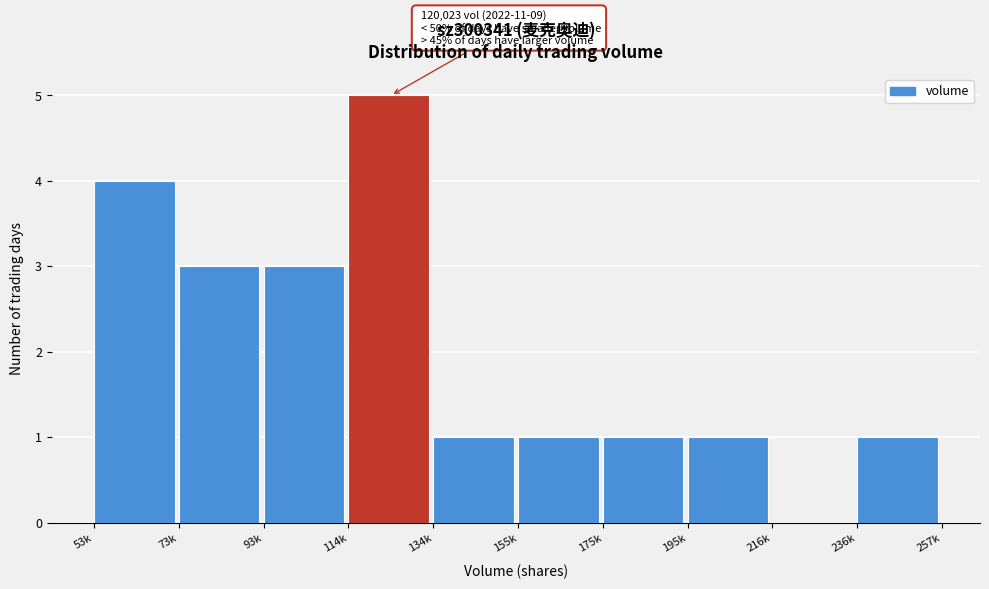

Reading left to right, what are all the values shown in this chart?

53k=4	73k=3	93k=3	114k=5	134k=1	155k=1	175k=1	195k=1	216k=0	236k=1